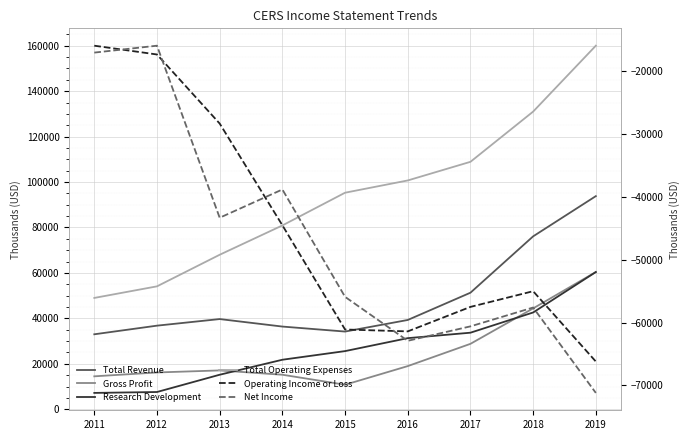

How many data points in Net Income are above -55900?

4